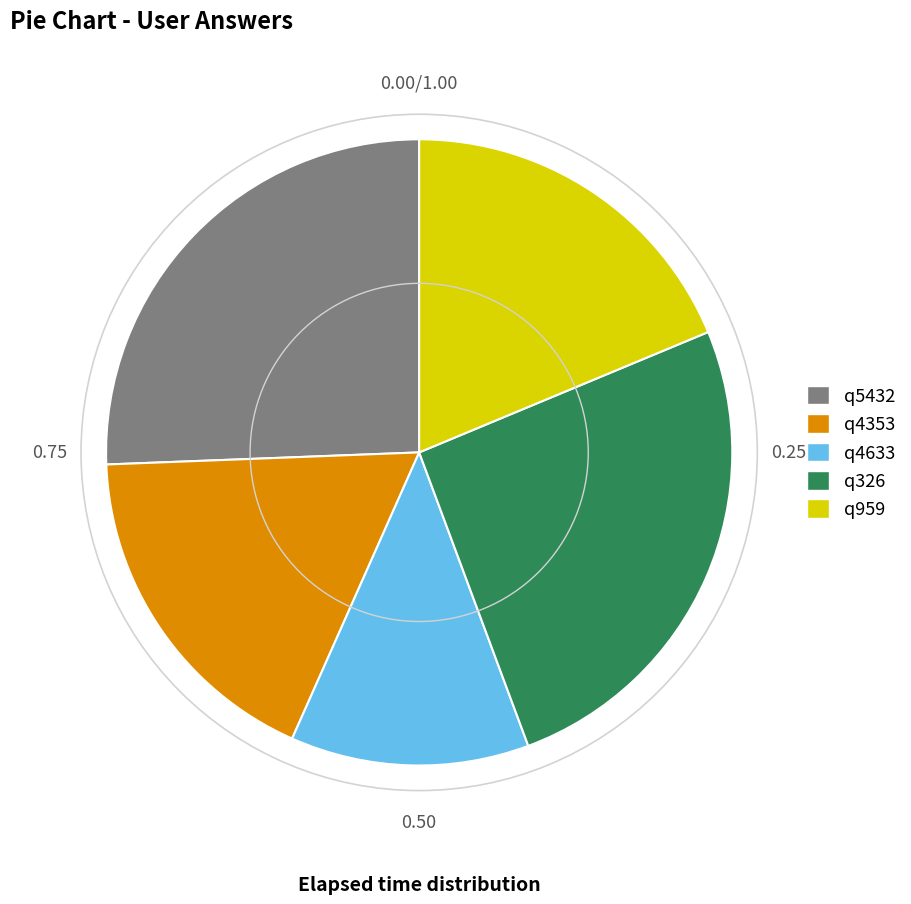

Is the sum of q959 and q4353 greater than half?

No